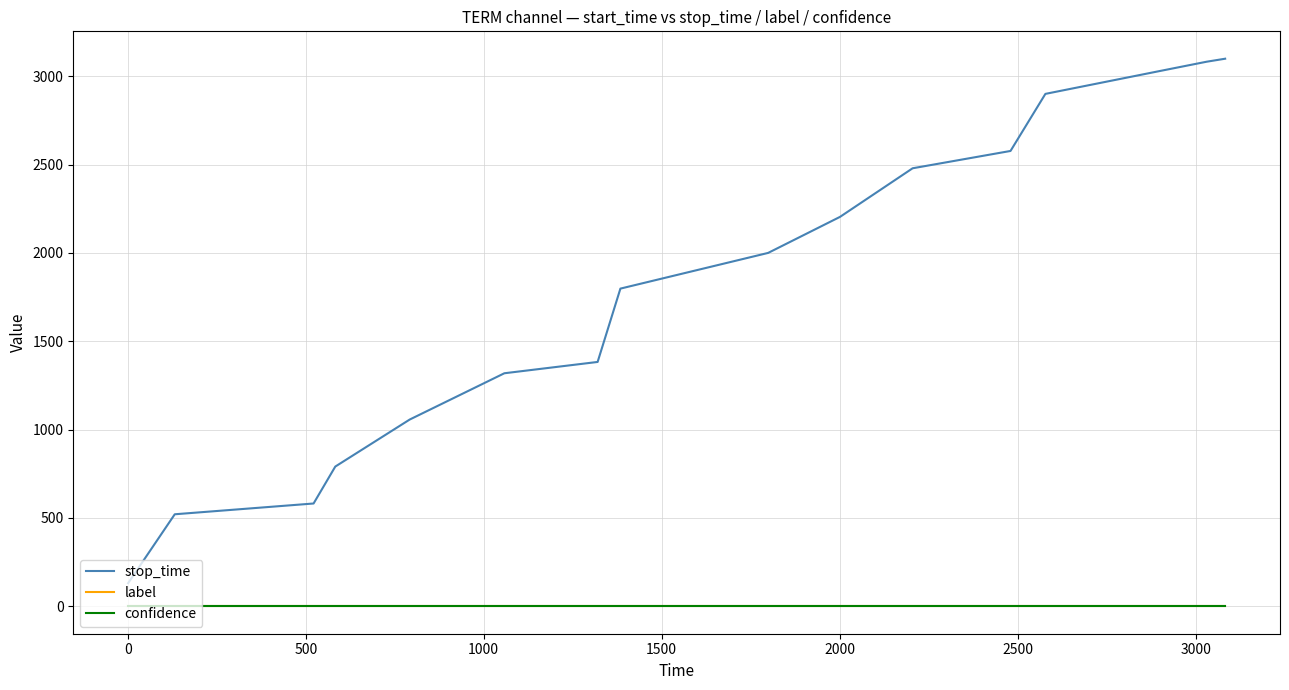

True or false: label and confidence cross at least once.

False